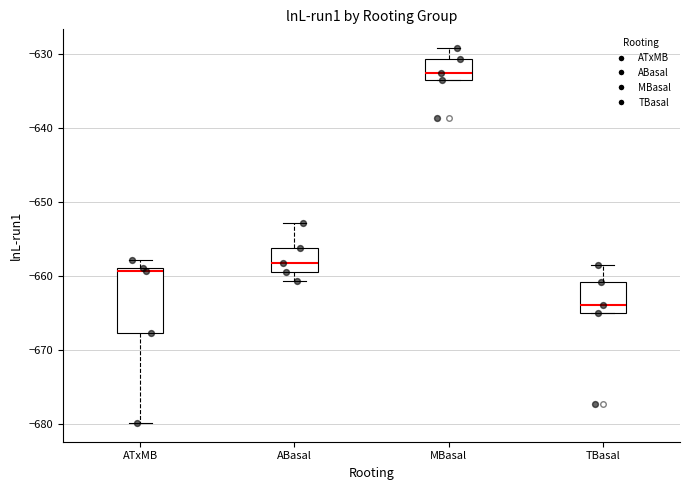

Reading left to right, read every box against the y-axis: the position of its median line, the range the box covers, and the ends of its whiskers. The values are not printed on the chart, so give them approximately, as read against the axis.

ATxMB: median -659 (just below the box's upper edge), box -668 to -659, whiskers -680 to -658
ABasal: median -658, box -660 to -656, whiskers -661 to -653
MBasal: median -633 (just above the box's lower edge), box -633 to -631, whiskers -633 to -629
TBasal: median -664, box -665 to -661, whiskers -665 to -659